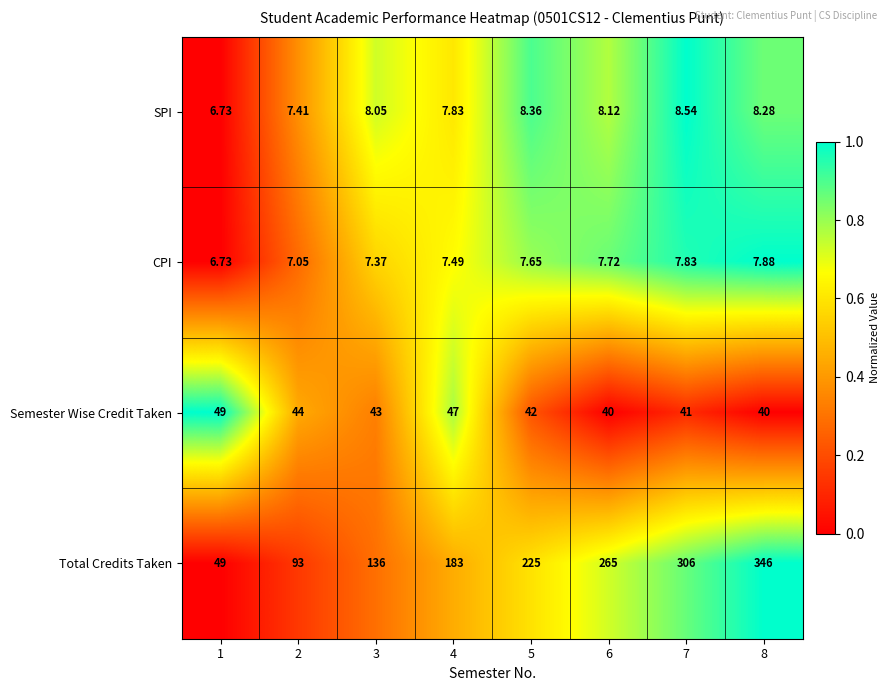

Count the number of categories in the chart.

8